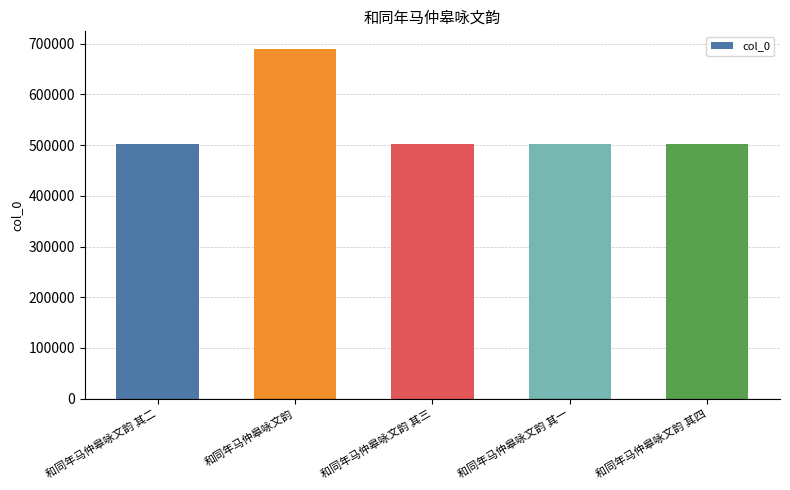

Approximately how many times larger is the value at 和同年马仲皋咏文韵 其四 compared to 和同年马仲皋咏文韵 其三?

1.0